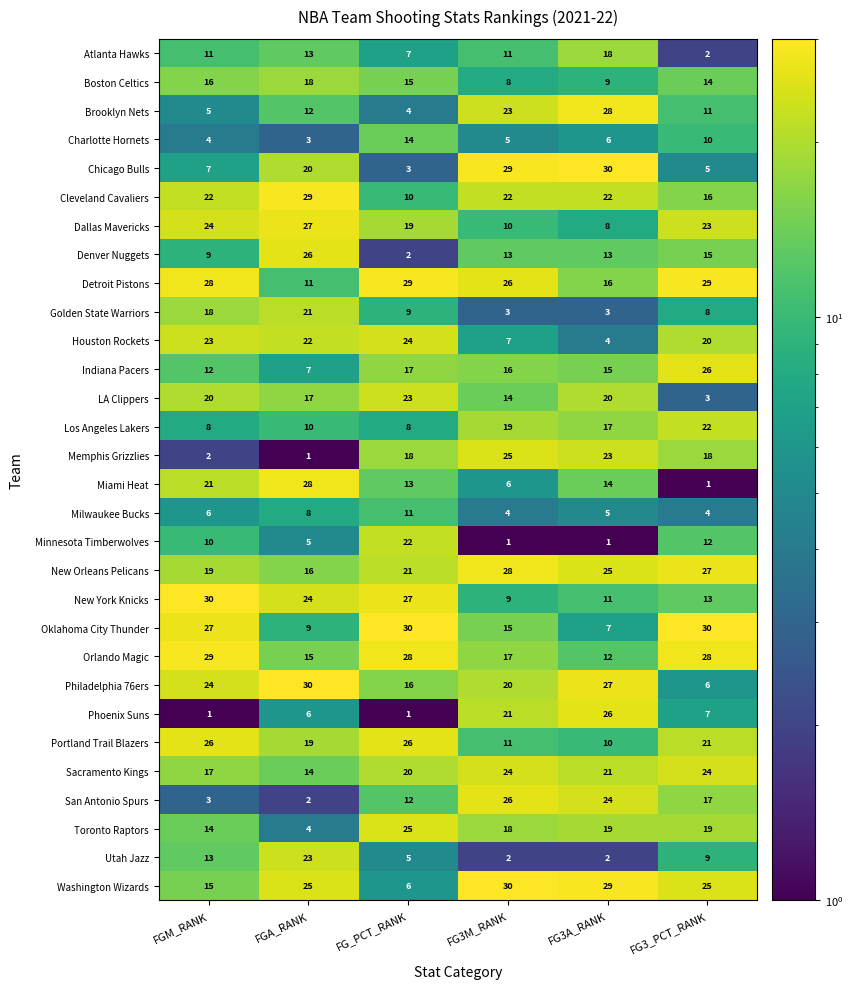

The value of New Orleans Pelicans at FG3_PCT_RANK is 45. True or false?

False